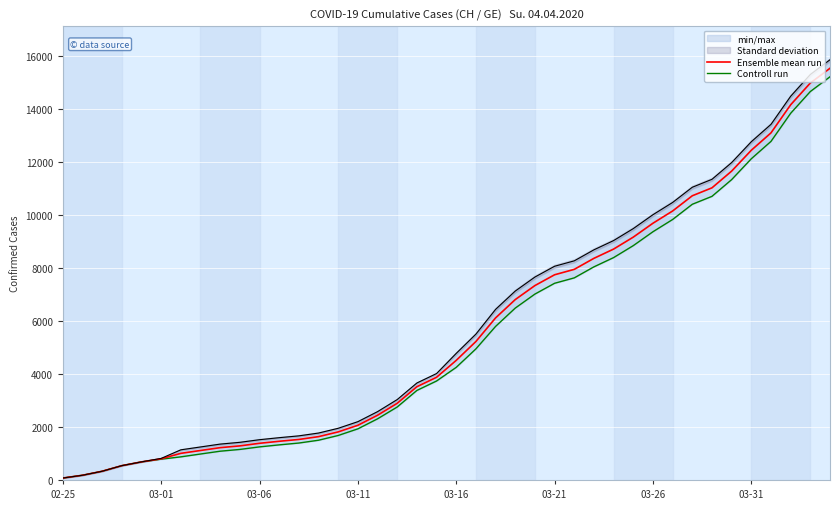

True or false: Ensemble mean run and Controll run cross at least once.

False